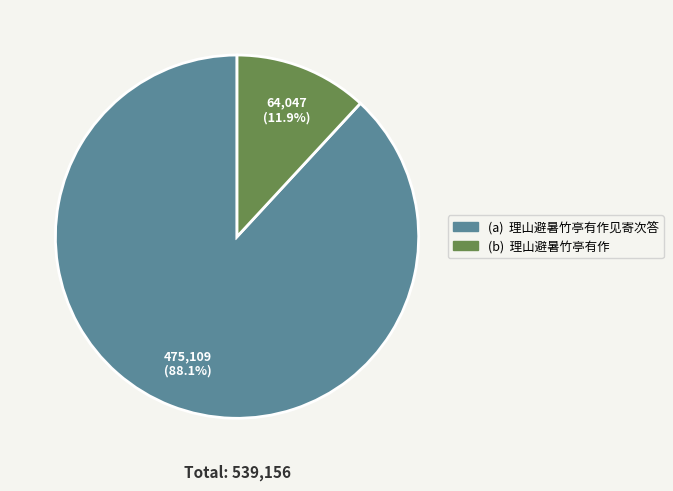

Is there any slice that represents more than half of the pie?

Yes